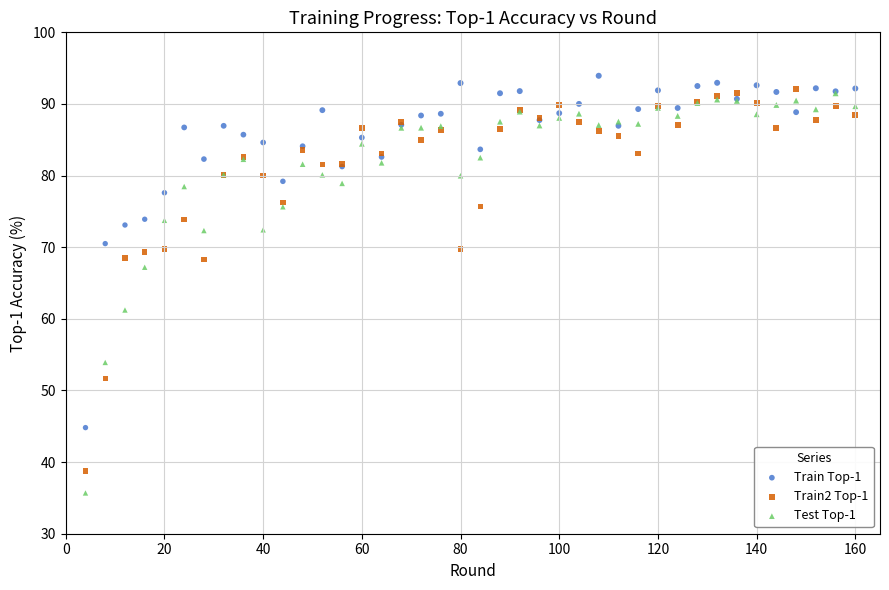

Which series reaches the minimum Y coordinate?

Test Top-1